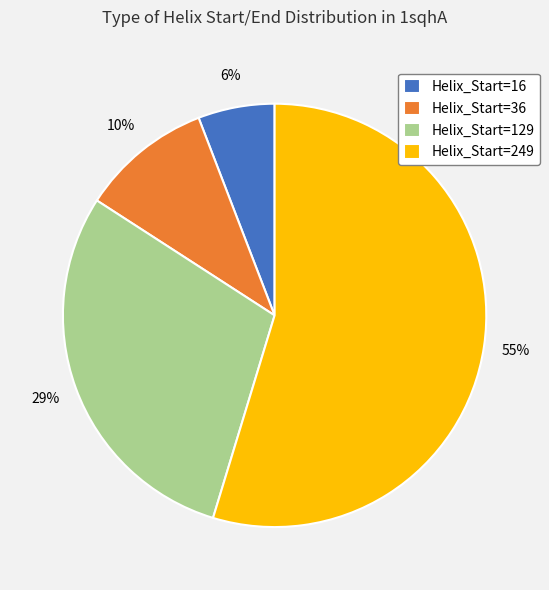

What percentage is the Helix_Start=16 slice, to the nearest percent?

6%